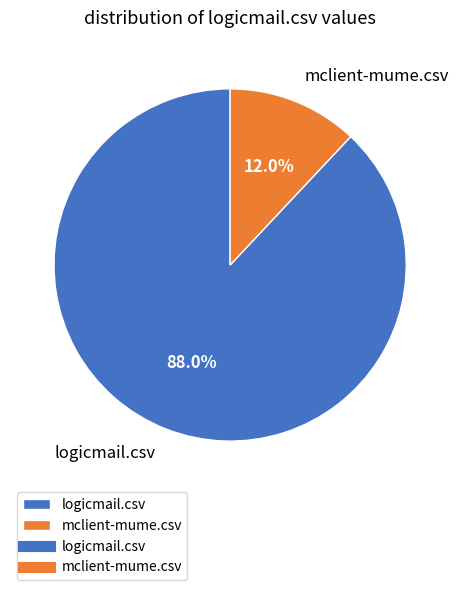

The logicmail.csv slice represents 80% of the pie. True or false?

False